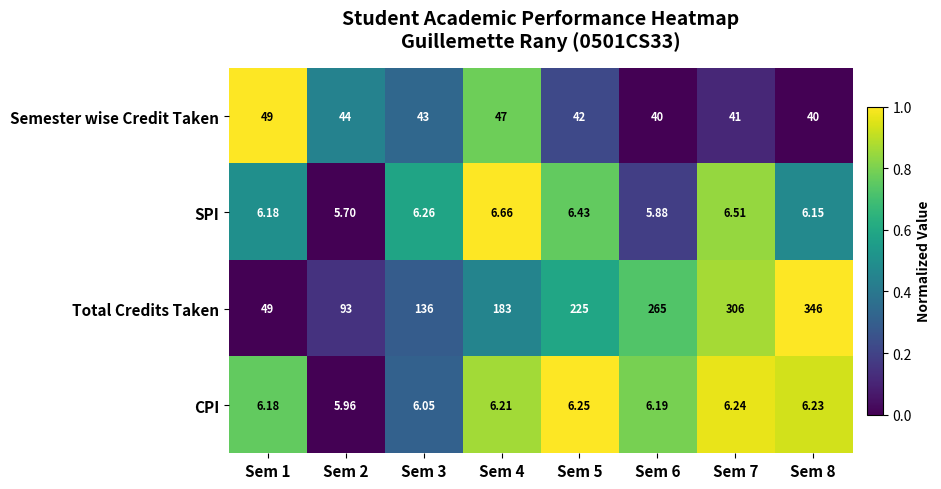

Count the number of categories in the chart.

8